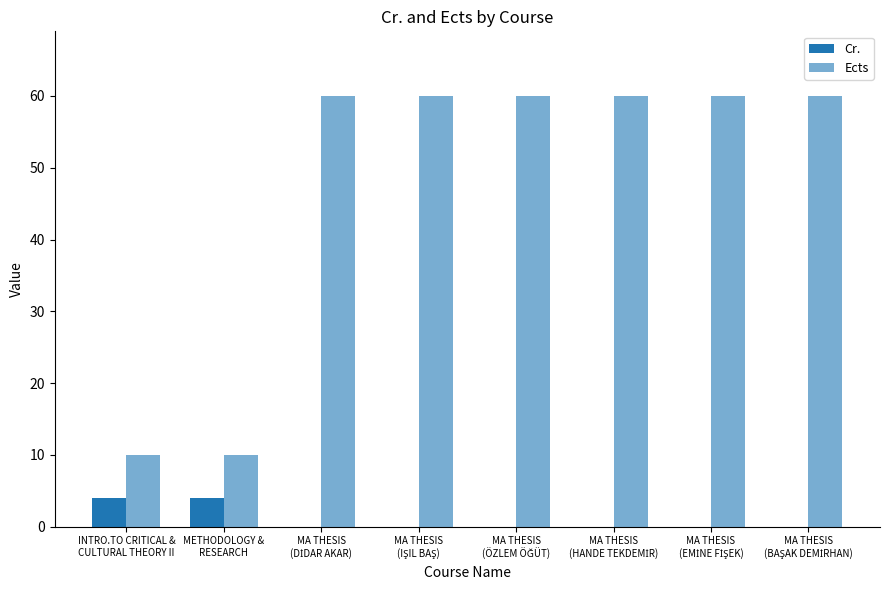

What is the label of the 5th bar from the right?

MA THESIS
(IŞIL BAŞ)